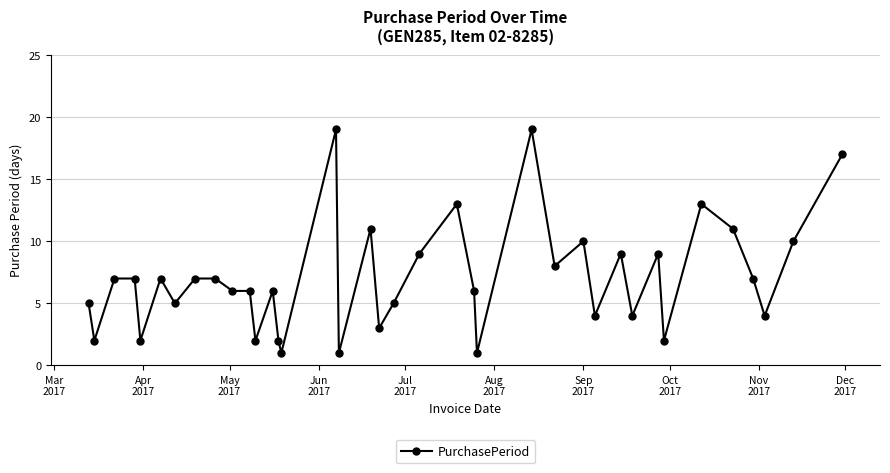

What is the difference between the maximum and minimum values?

18